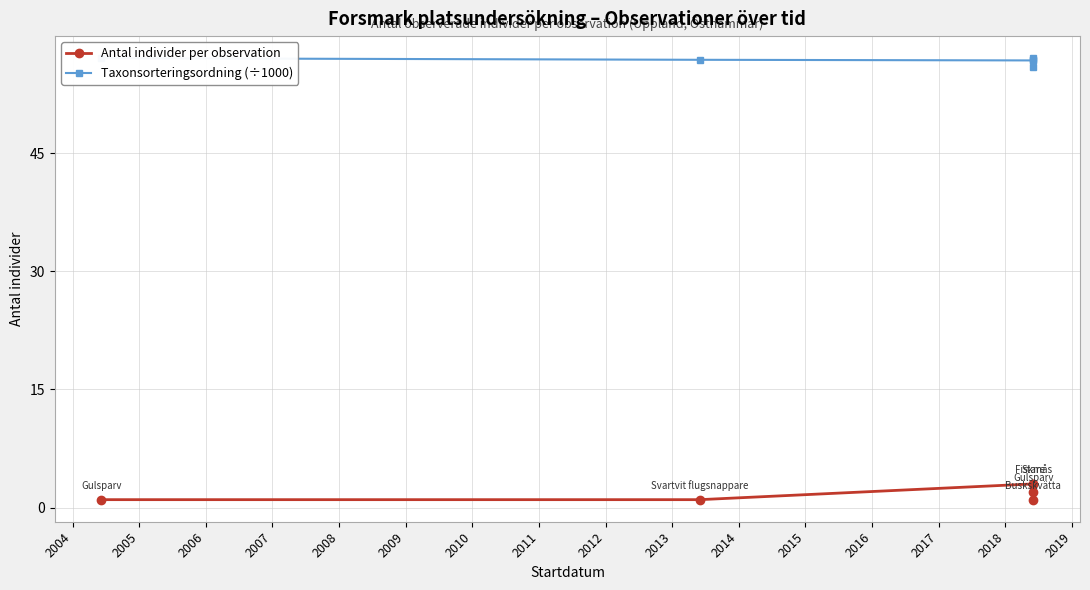

At which category does Taxonsorteringsordning (÷1000) reach its first local peak?

2007